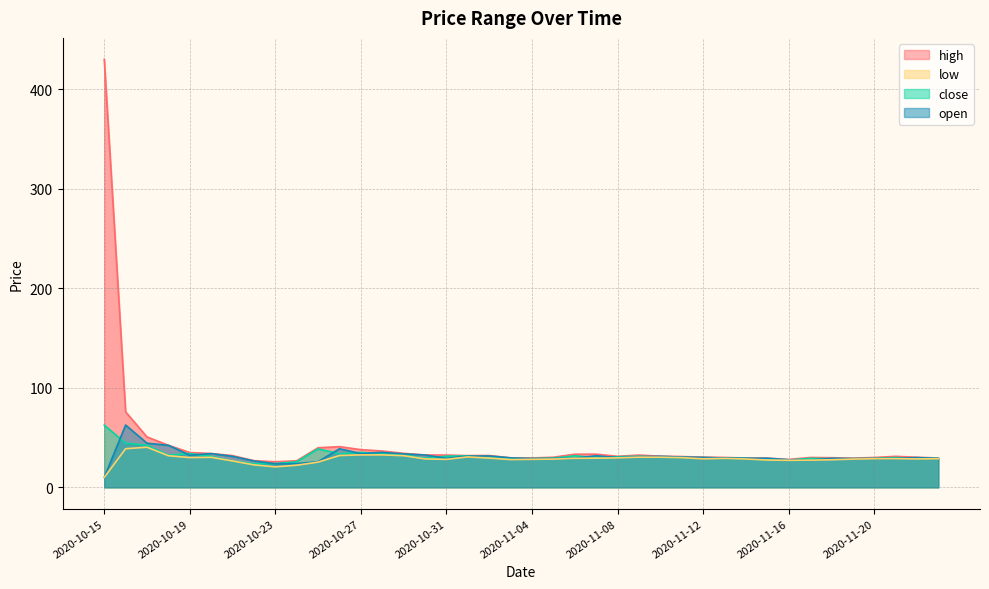

What are all the series names shown in the legend?

high, low, close, open